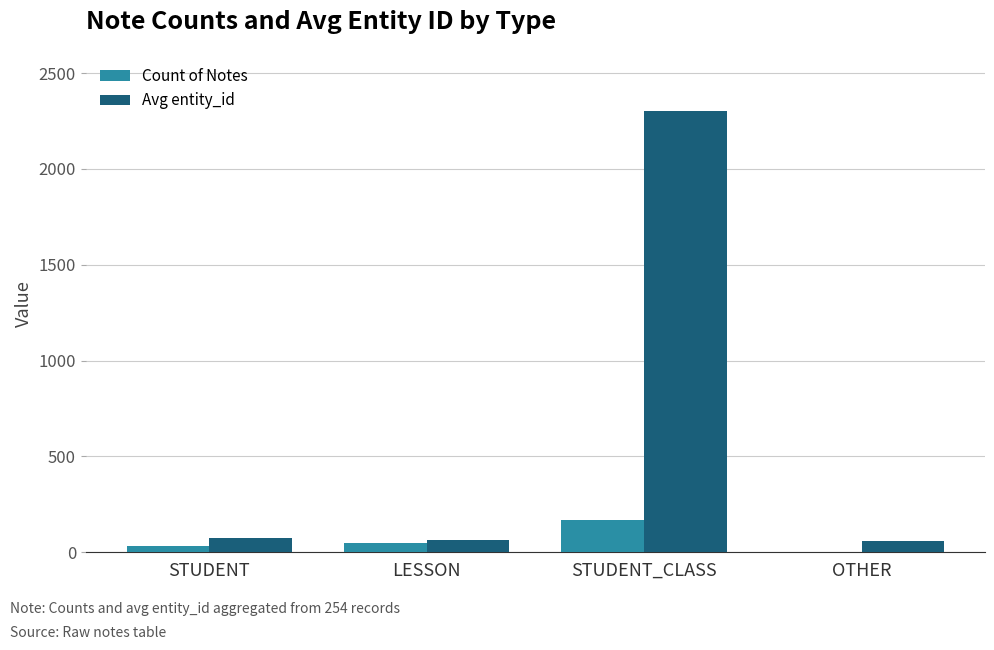

Which category has the highest value across all series?

STUDENT_CLASS